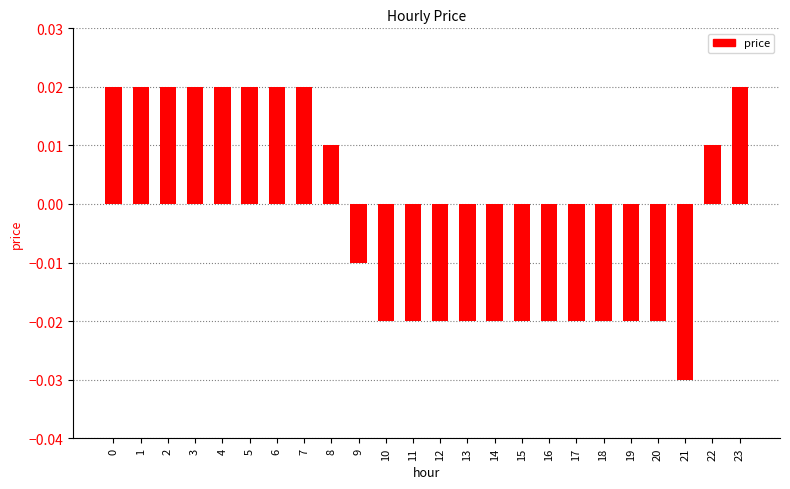

How many values exceed 0?

11